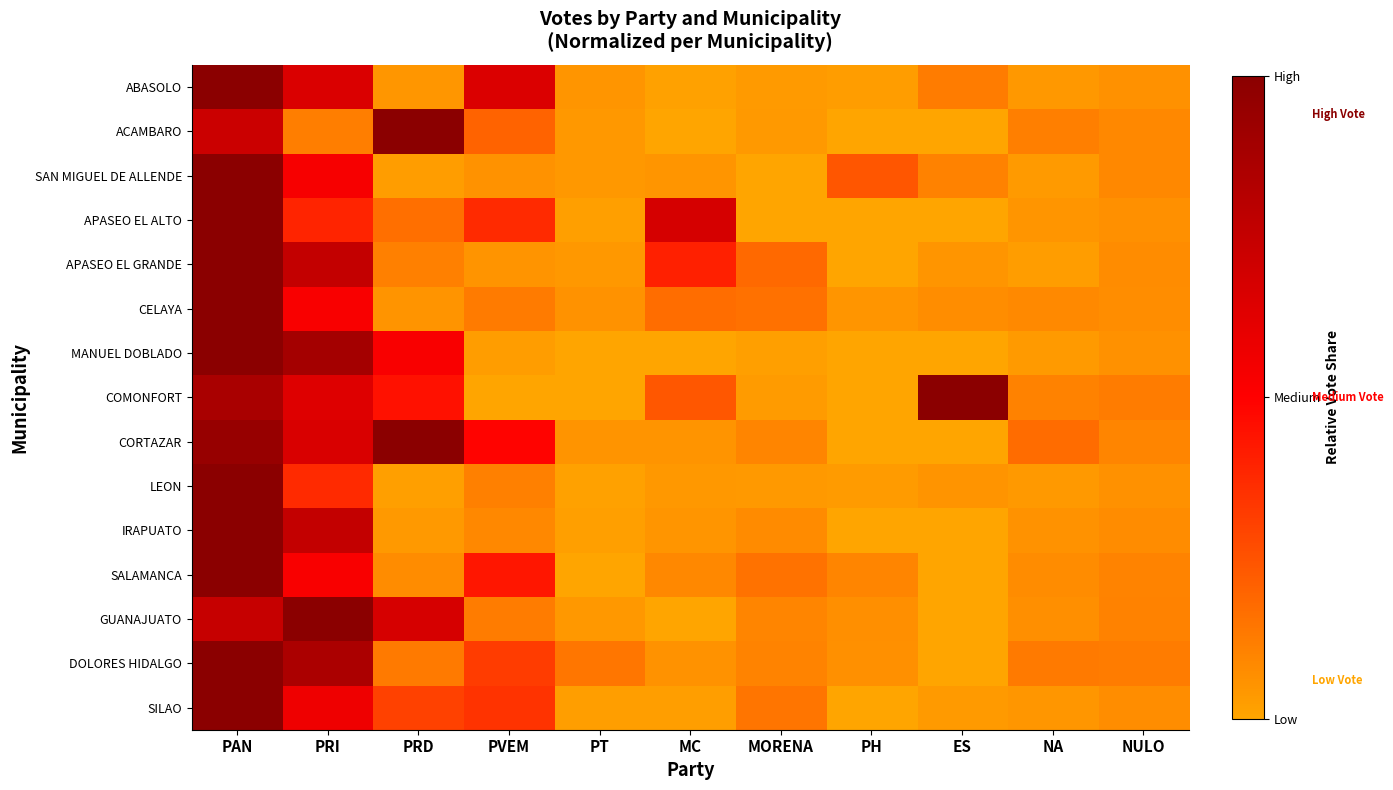

Is the value of DOLORES HIDALGO at PRI greater than the value of ABASOLO at PAN?

No